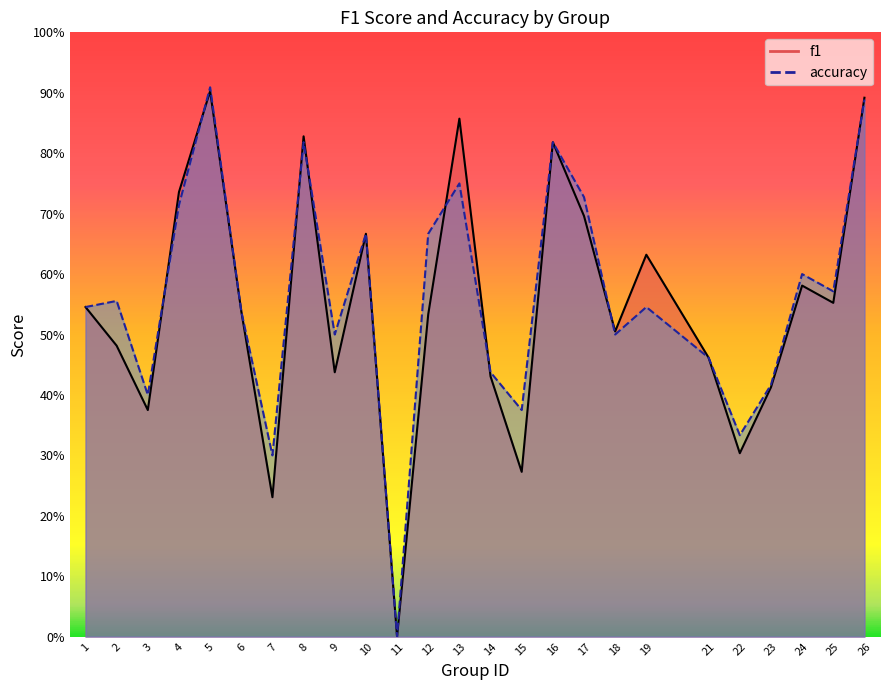

At which category is the sum across all series the highest?

5